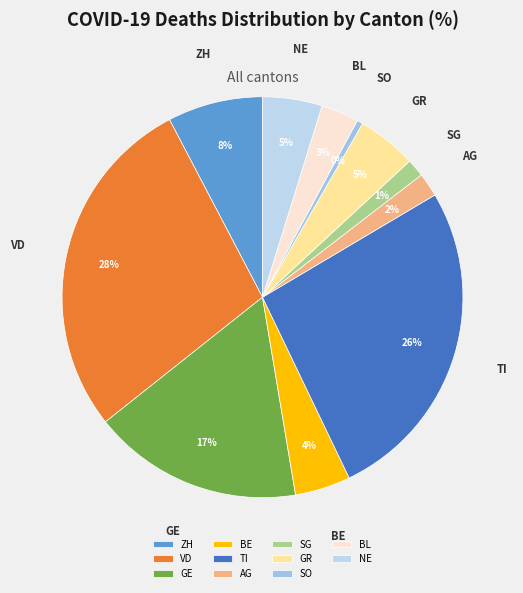

The GE slice represents 2% of the pie. True or false?

False